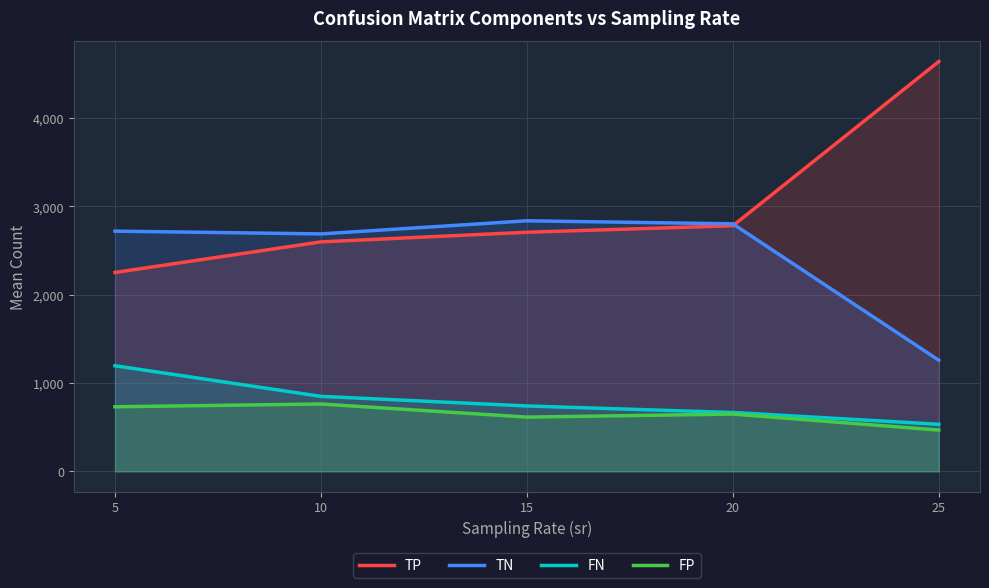

True or false: FP and TN intersect in this chart.

False